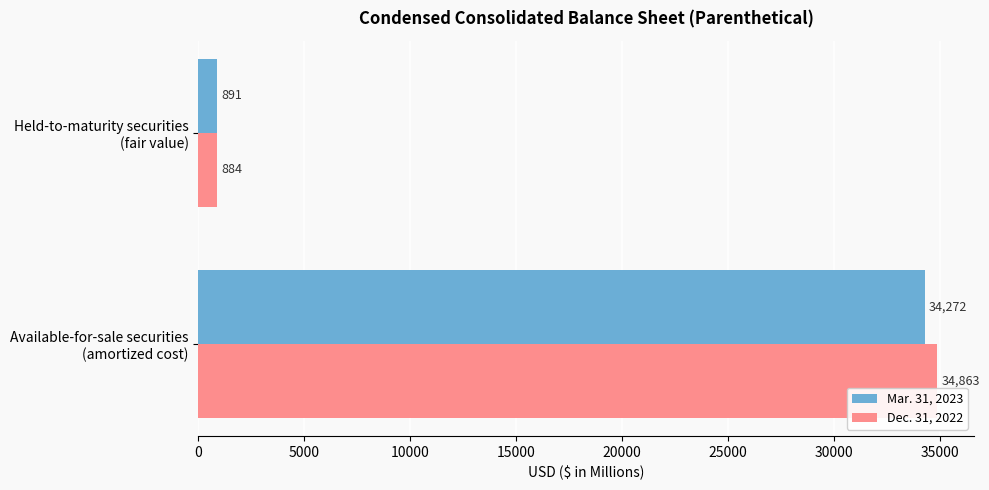

What is the sum of all Dec. 31, 2022 values?

35747